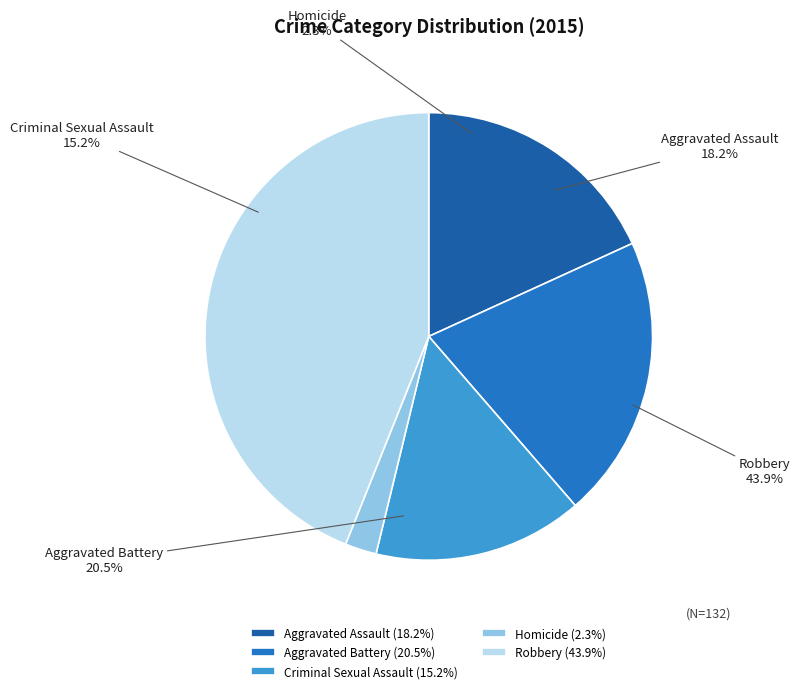

What percentage is the Homicide slice, to the nearest percent?

2%